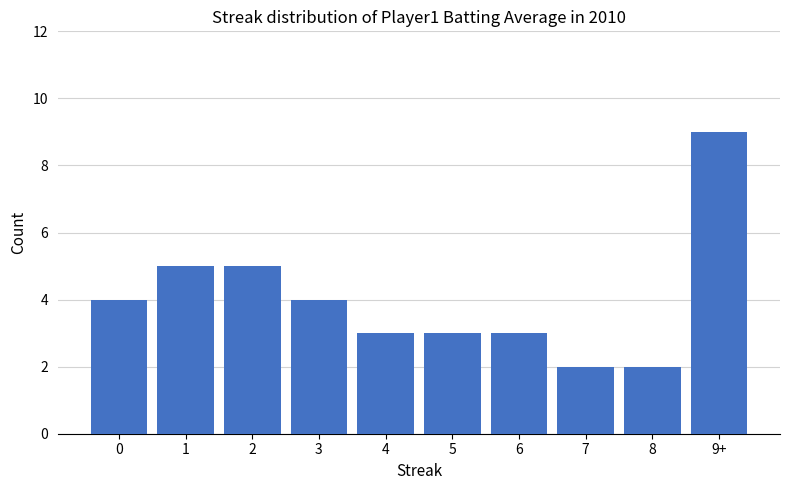

How many distinct data groups are displayed?

1